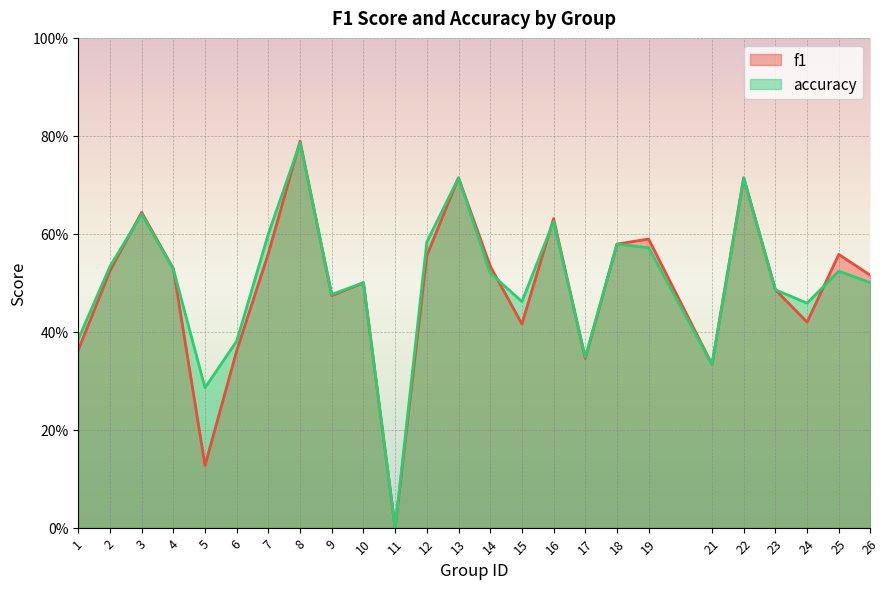

How many intersections are there between accuracy and f1?

8